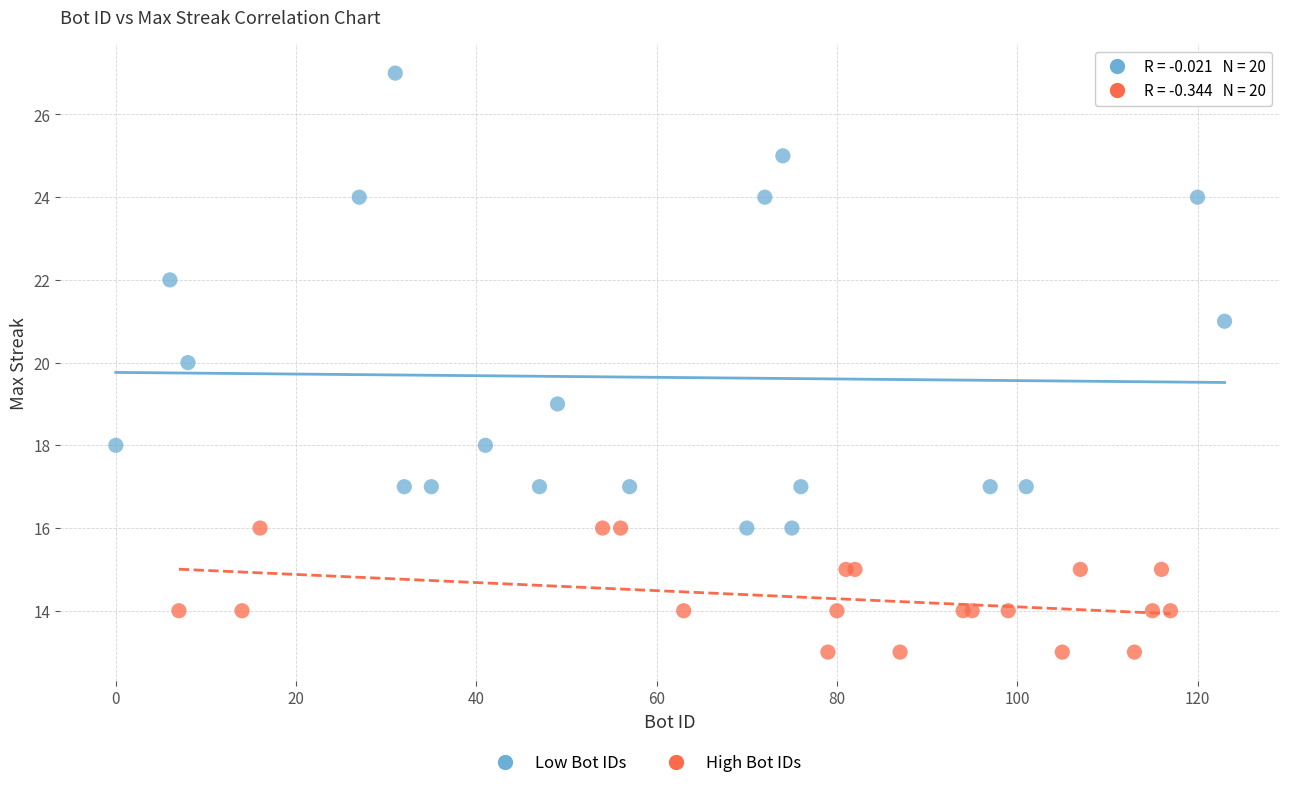

Which series contains the highest Y value?

Low Bot IDs